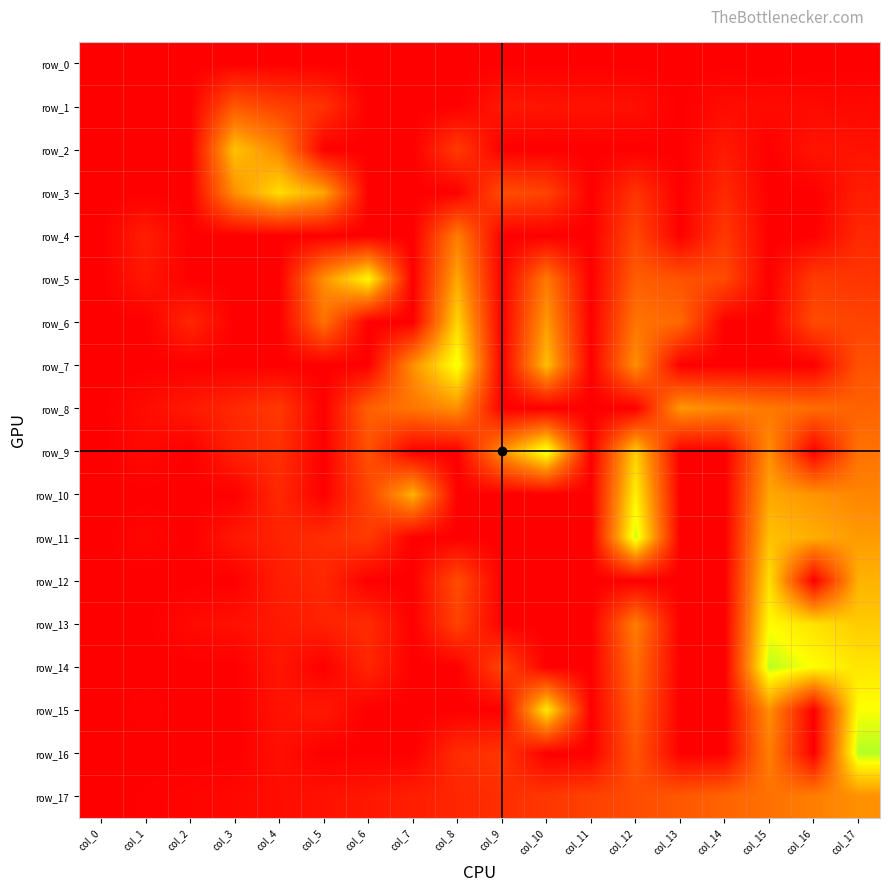

What is the difference between the second highest and minimum values in the row_7 series?

0.4